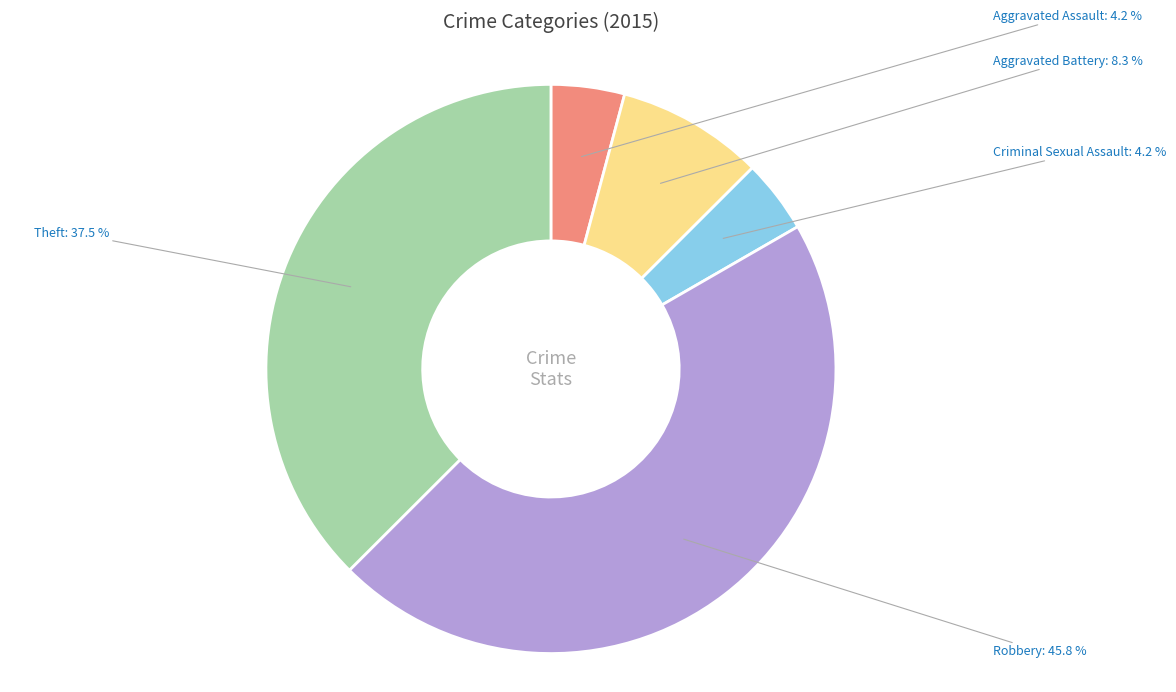

Which has a higher value, Robbery or Criminal Sexual Assault?

Robbery